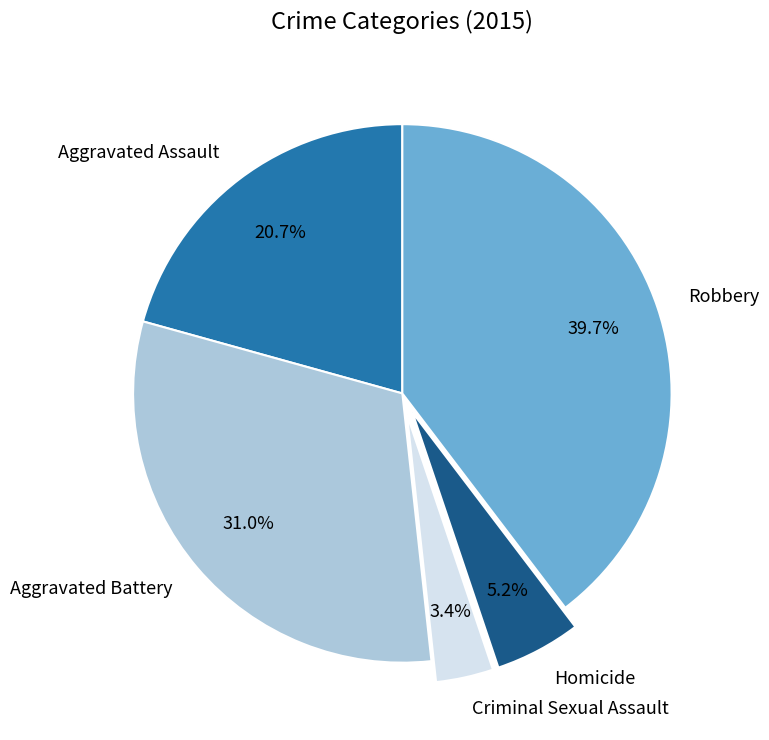

What is the ratio of the value at Aggravated Battery to the value at Robbery?

0.8